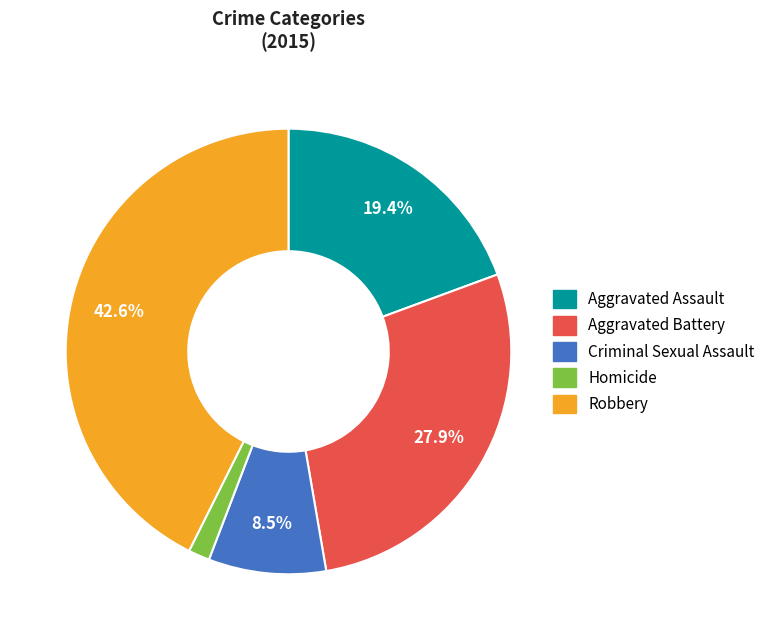

What is the largest slice in the pie chart?

Robbery